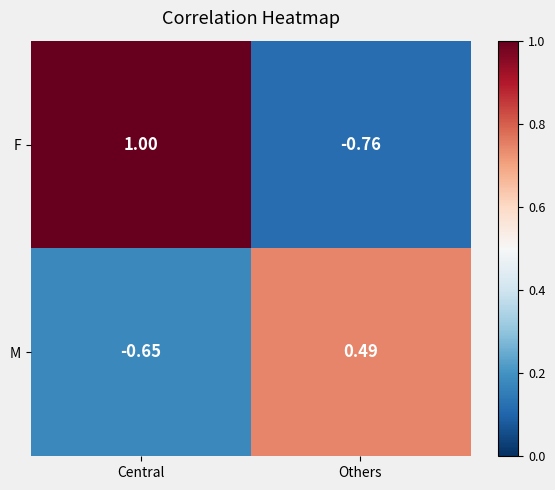

Where is M nearest to the value 0?

Others